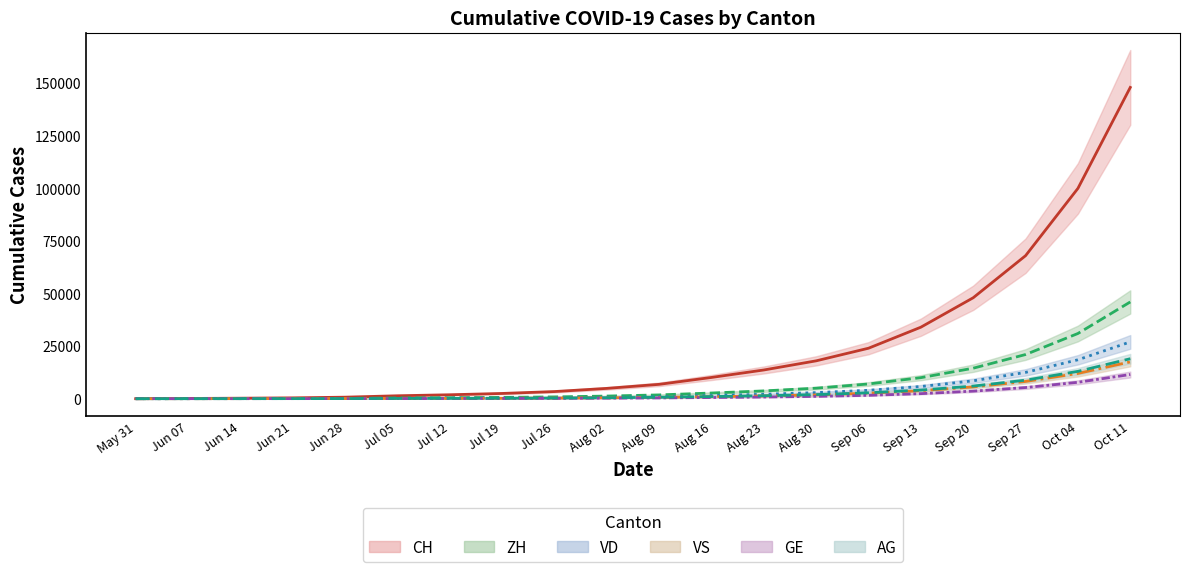

What position from the left is Sep 27?

18